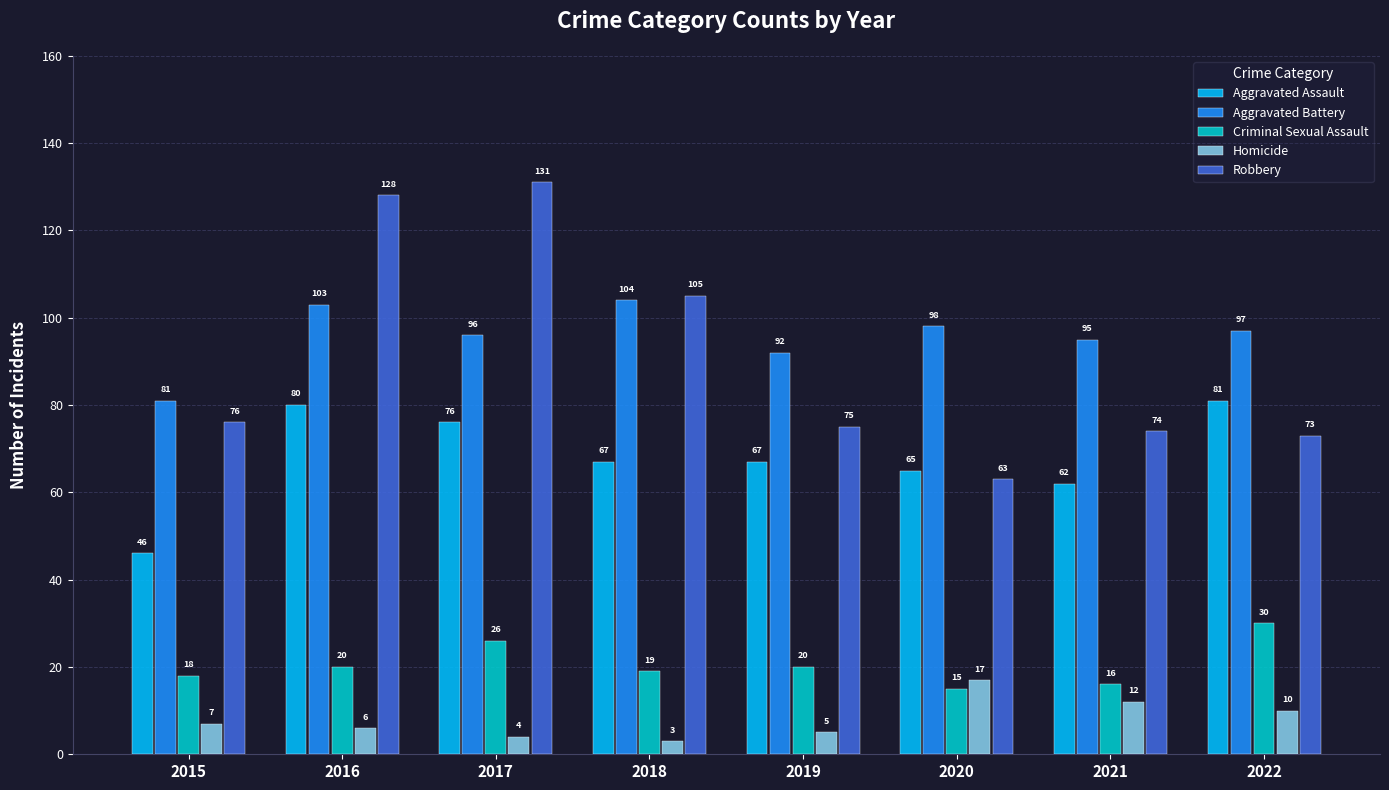

Reading left to right, list all the values displayed in this chart.

Aggravated Assault: 2015=46	2016=80	2017=76	2018=67	2019=67	2020=65	2021=62	2022=81
Aggravated Battery: 2015=81	2016=103	2017=96	2018=104	2019=92	2020=98	2021=95	2022=97
Criminal Sexual Assault: 2015=18	2016=20	2017=26	2018=19	2019=20	2020=15	2021=16	2022=30
Homicide: 2015=7	2016=6	2017=4	2018=3	2019=5	2020=17	2021=12	2022=10
Robbery: 2015=76	2016=128	2017=131	2018=105	2019=75	2020=63	2021=74	2022=73